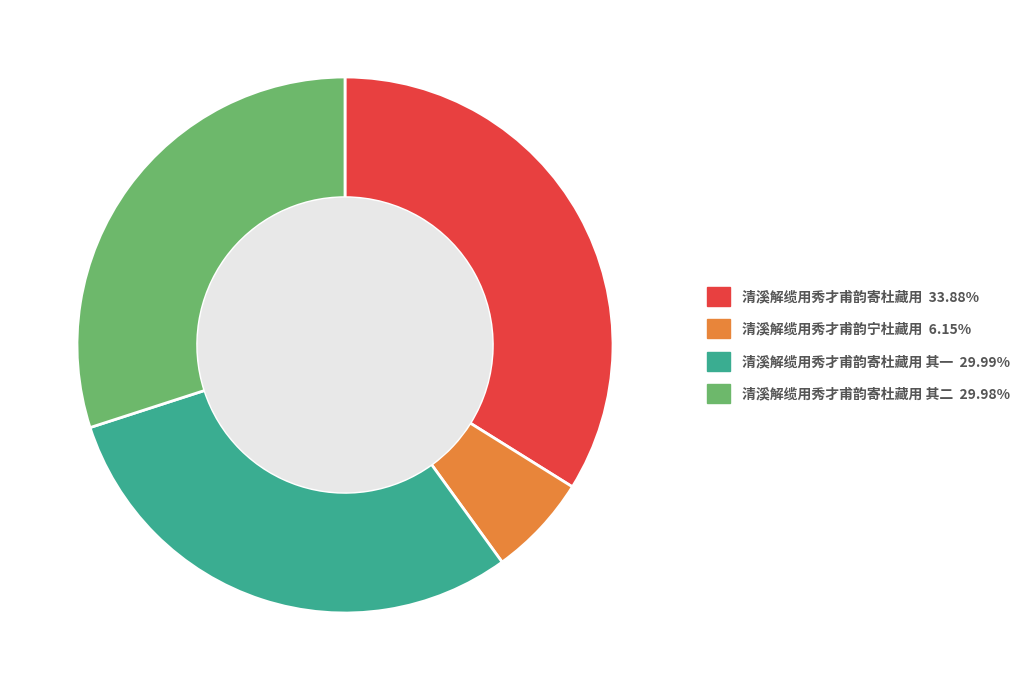

Does 清溪解缆用秀才甫韵寄杜藏用 其二 29.98% account for over 50% of the chart?

No